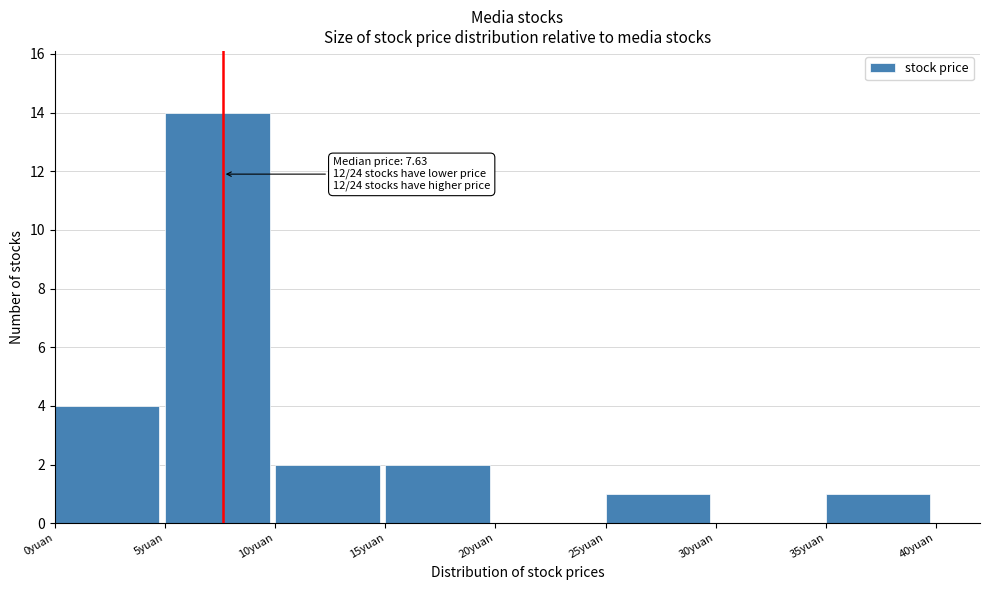

Which range on the x-axis has the tallest bar?

5 to 10